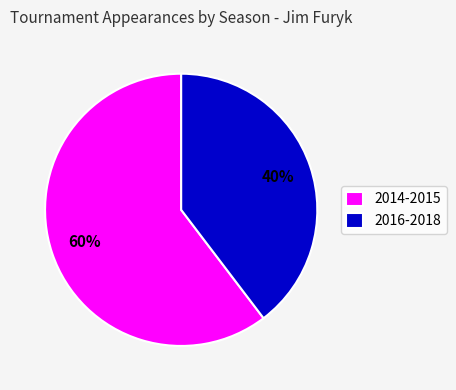

What is the ratio of the value at 2014-2015 to the value at 2016-2018?

1.5